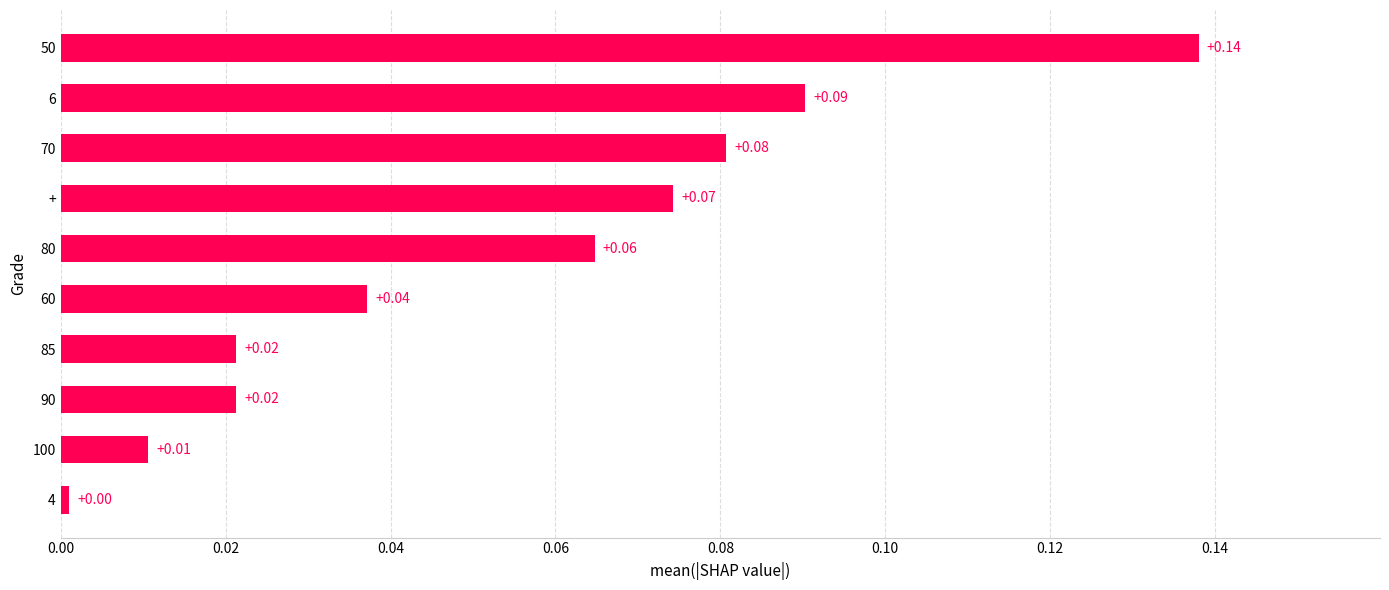

What is the sum of all values?

0.5